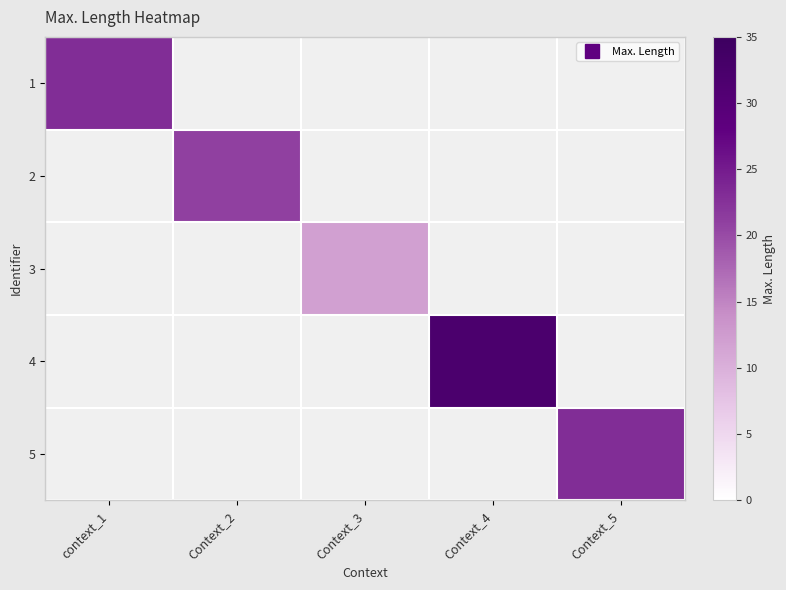

At how many categories does at least one series exceed 26?

1